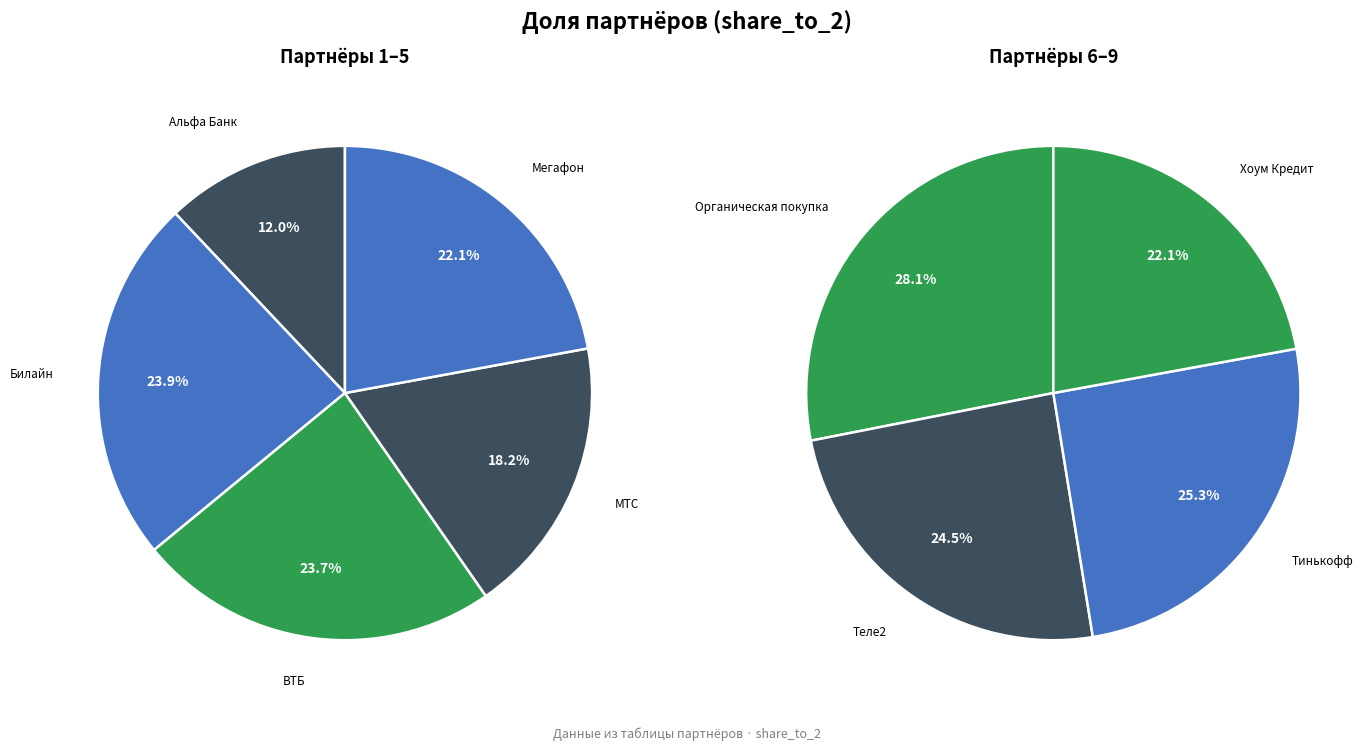

To the nearest percent, what is the difference between the Тинькофф and Билайн slice percentages?

1%